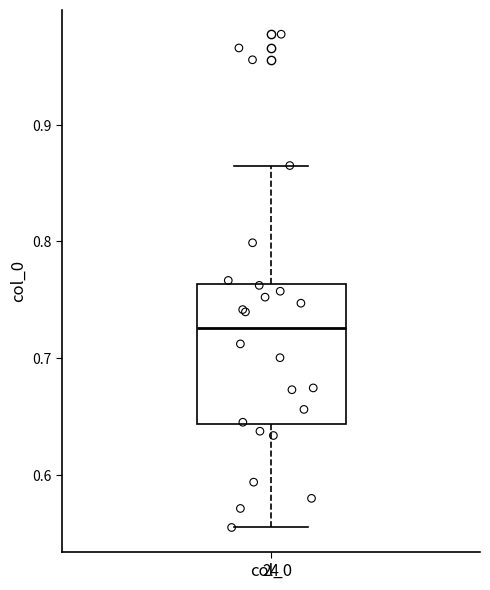

Read this box plot against the y-axis: the position of the median line, the range covered by the box, and the ends of both whiskers. The values are not printed on the chart, so give them approximately, as read against the axis.

median 0.73, box 0.64 to 0.76, whiskers 0.55 to 0.87